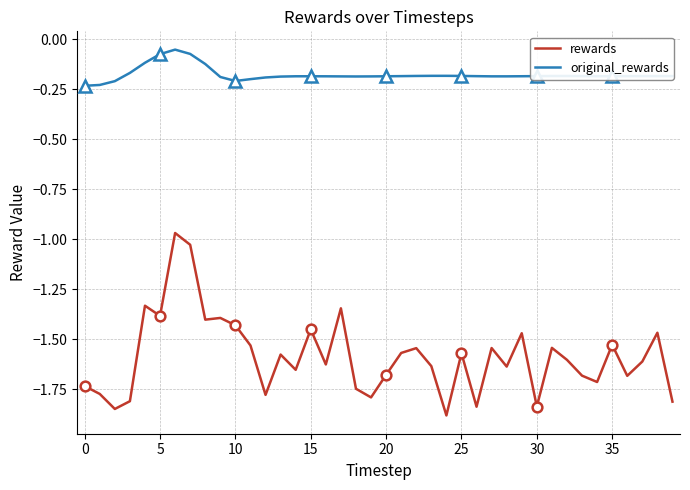

True or false: original_rewards and rewards intersect in this chart.

False